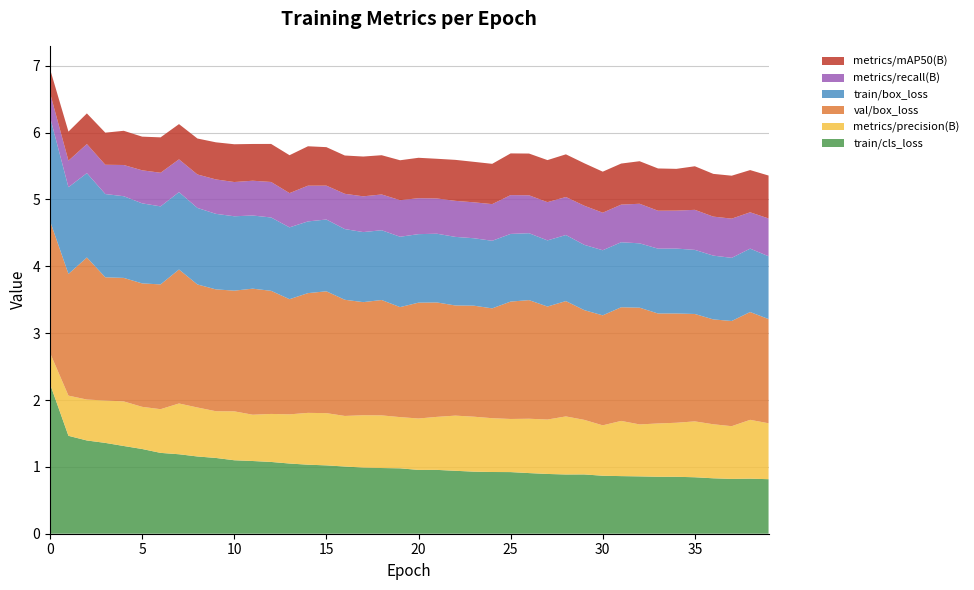

What is the minimum value for train/cls_loss?

0.8